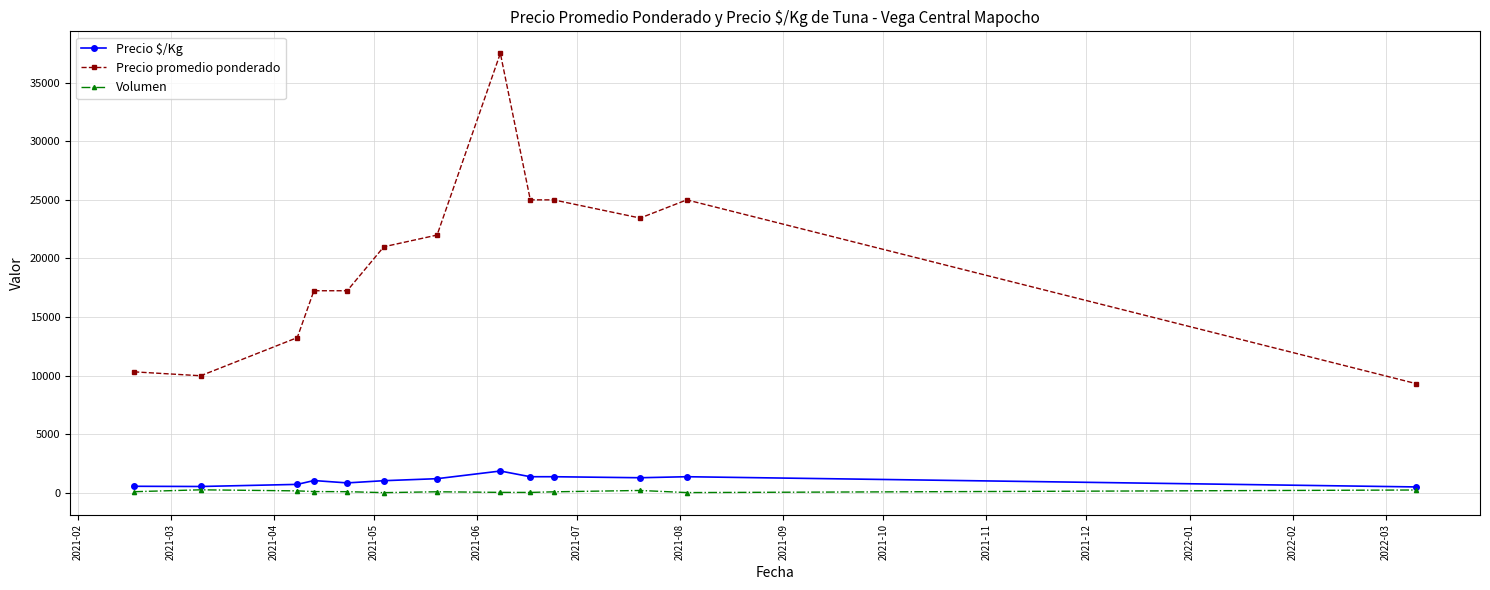

Which series has the largest range (max minus min)?

Precio promedio ponderado